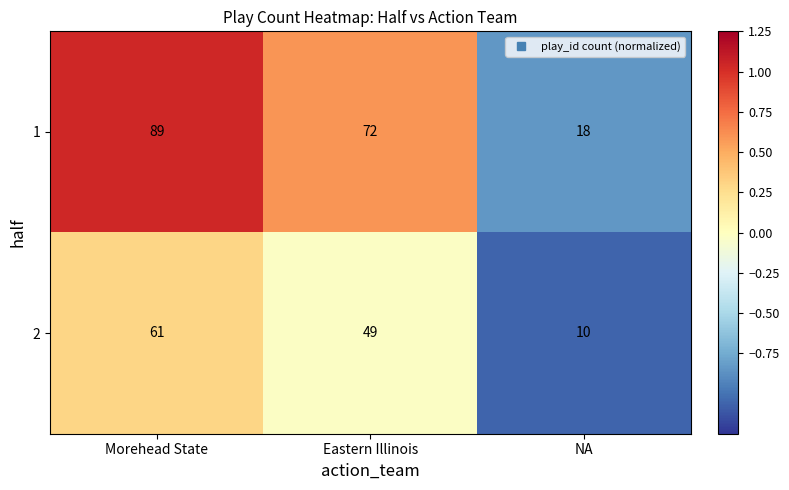

At which label is 1 closest to 53?

Eastern Illinois